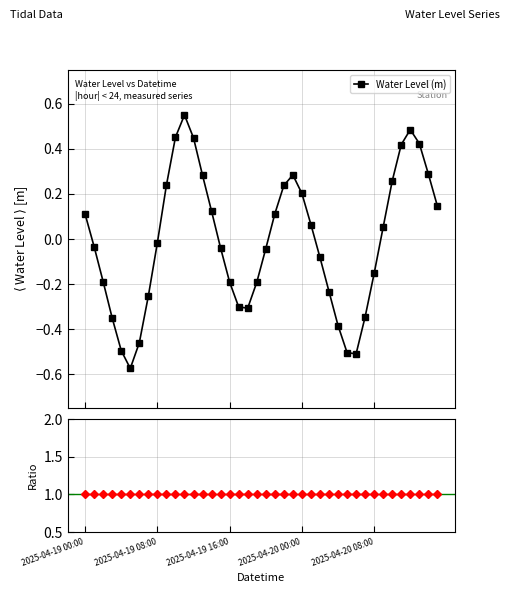

Reading left to right, what are all the values shown in this chart?

Water Level (m): 0.1	-0.0	-0.2	-0.4	-0.5	-0.6	-0.5	-0.3	-0.0	0.2	0.5	0.5	0.4	0.3	0.1	-0.0	-0.2	-0.3	-0.3	-0.2	-0.0	0.1	0.2	0.3	0.2	0.1	-0.1	-0.2	-0.4	-0.5	-0.5	-0.3	-0.2	0.1	0.3	0.4	0.5	0.4	0.3	0.1
Ratio to mean: 1.0	1.0	1.0	1.0	1.0	1.0	1.0	1.0	1.0	1.0	1.0	1.0	1.0	1.0	1.0	1.0	1.0	1.0	1.0	1.0	1.0	1.0	1.0	1.0	1.0	1.0	1.0	1.0	1.0	1.0	1.0	1.0	1.0	1.0	1.0	1.0	1.0	1.0	1.0	1.0